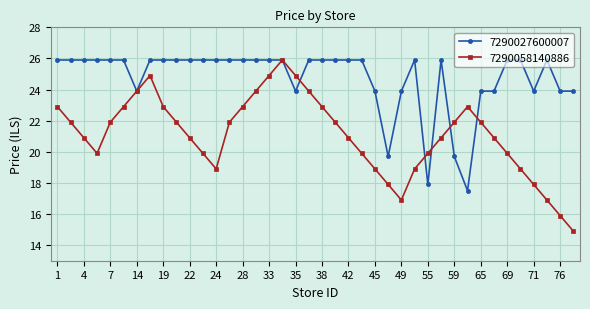

What are all the series names shown in the legend?

7290027600007, 7290058140886